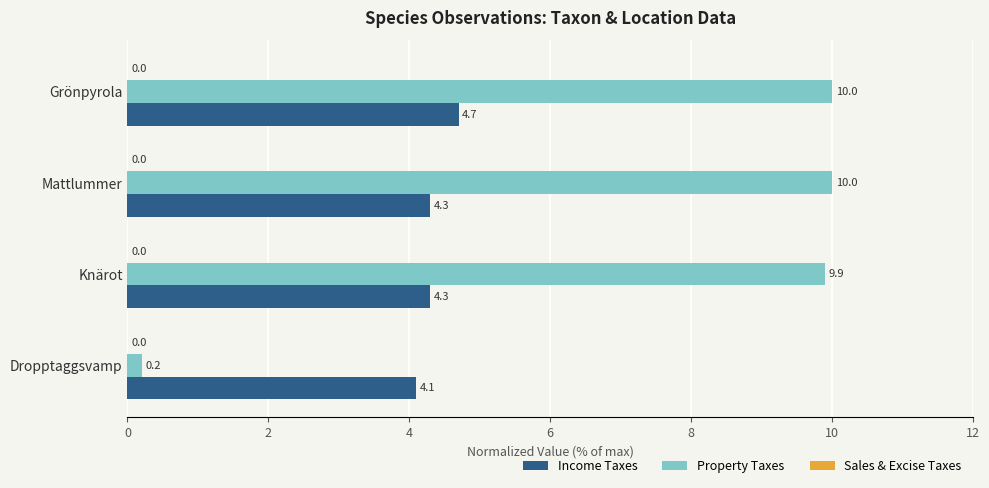

At which category is the sum across all series the highest?

Grönpyrola